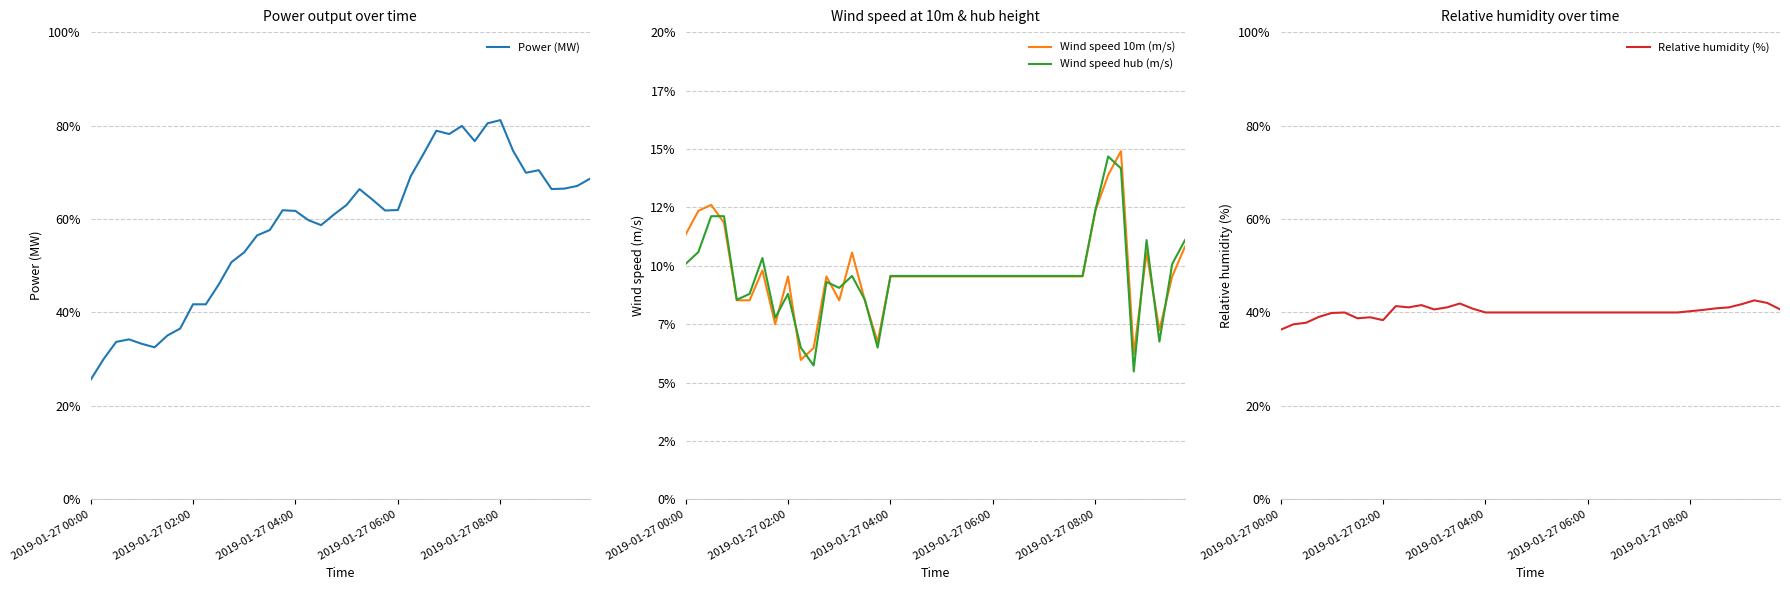

At which label does Power (MW) reach its minimum?

2019-01-27 00:00